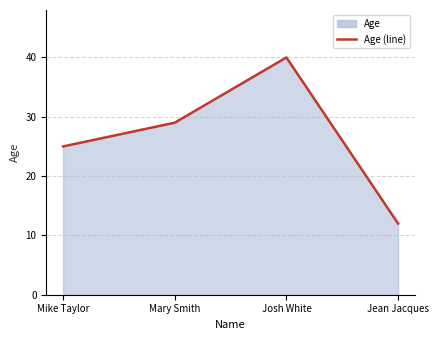

Reading right to left, transcribe all the data shown in this chart.

Jean Jacques=12	Josh White=40	Mary Smith=29	Mike Taylor=25